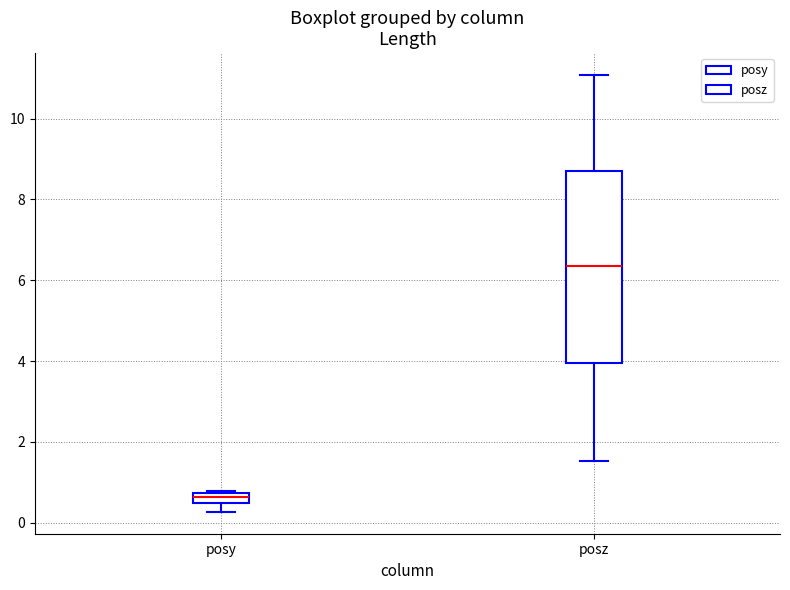

Which box has the lowest median line?

posy